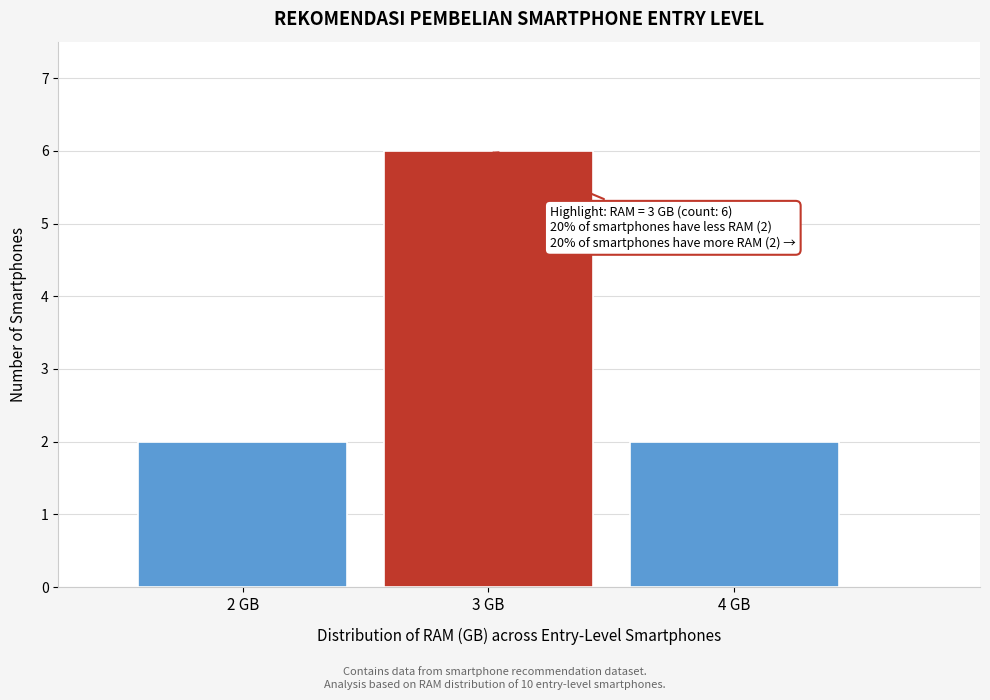

Which range on the x-axis has the tallest bar?

2.5 to 3.5